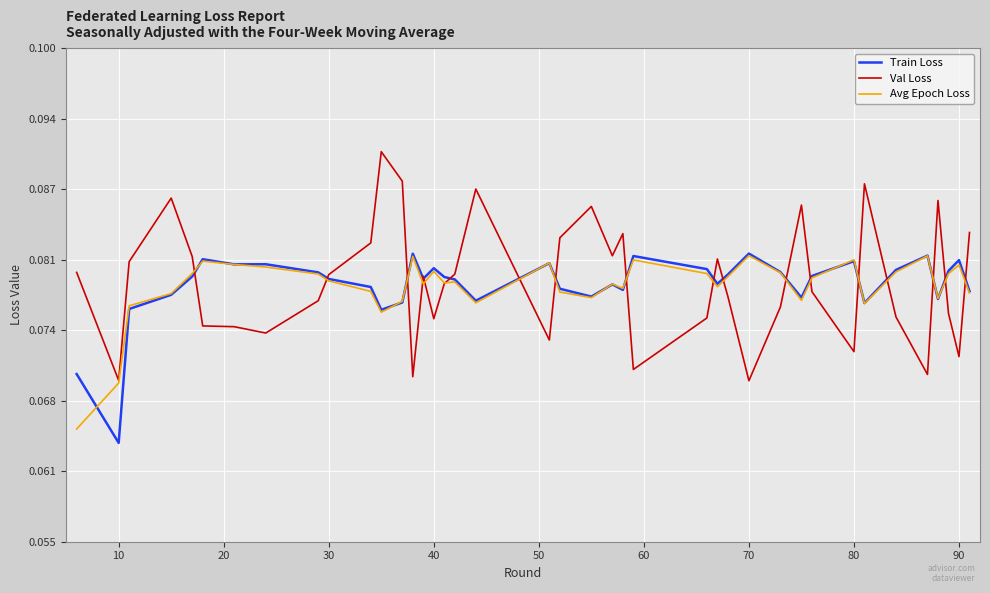

Which series has the largest range (max minus min)?

Val Loss